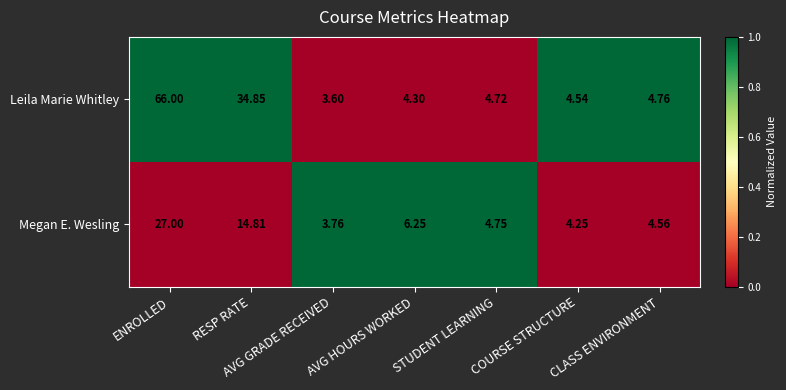

Which category has the highest value in the Megan E. Wesling series?

ENROLLED